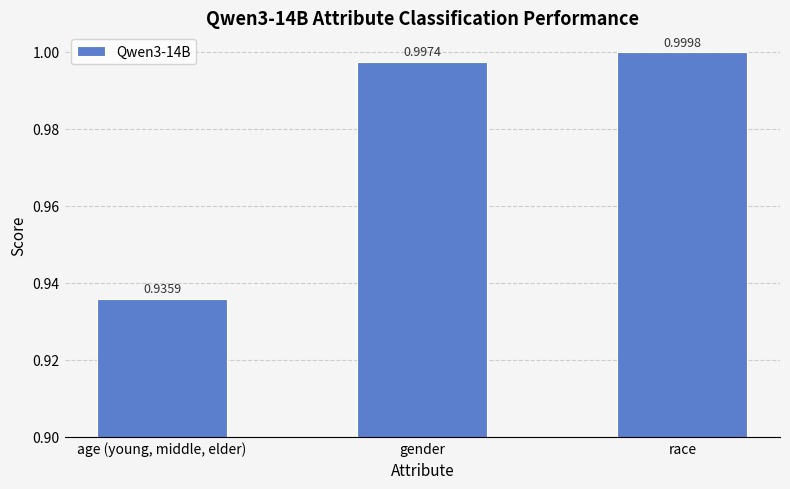

What is the average value?

1.0